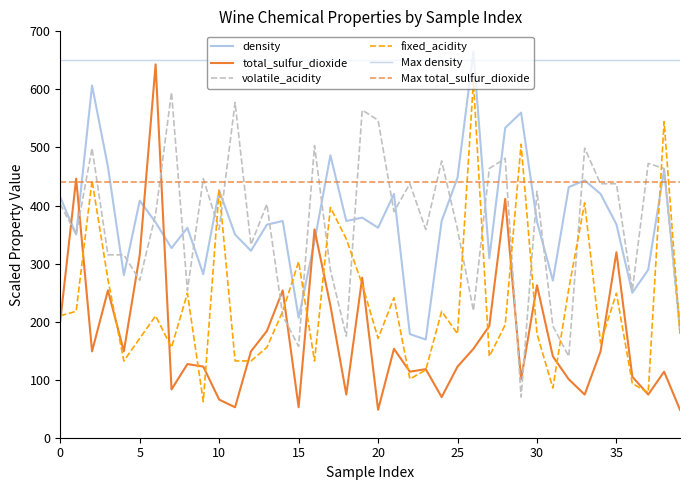

Is this an area chart (filled region under the line)?

No